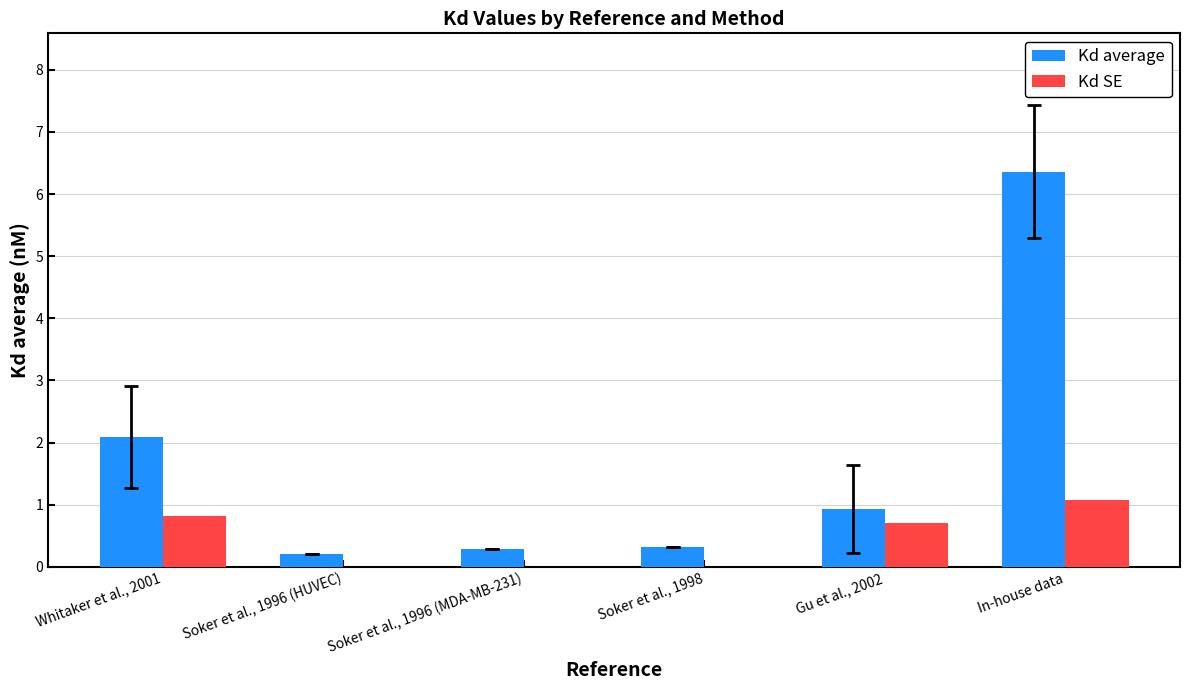

Which series has the widest spread of values?

Kd average